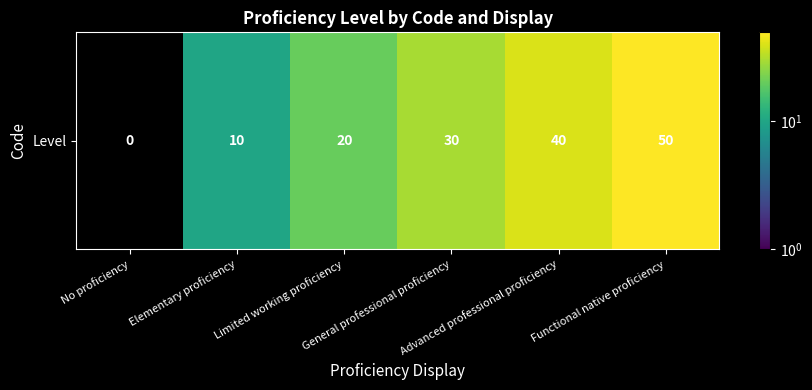

List the labels in order of value, smallest first.

No proficiency, Elementary proficiency, Limited working proficiency, General professional proficiency, Advanced professional proficiency, Functional native proficiency